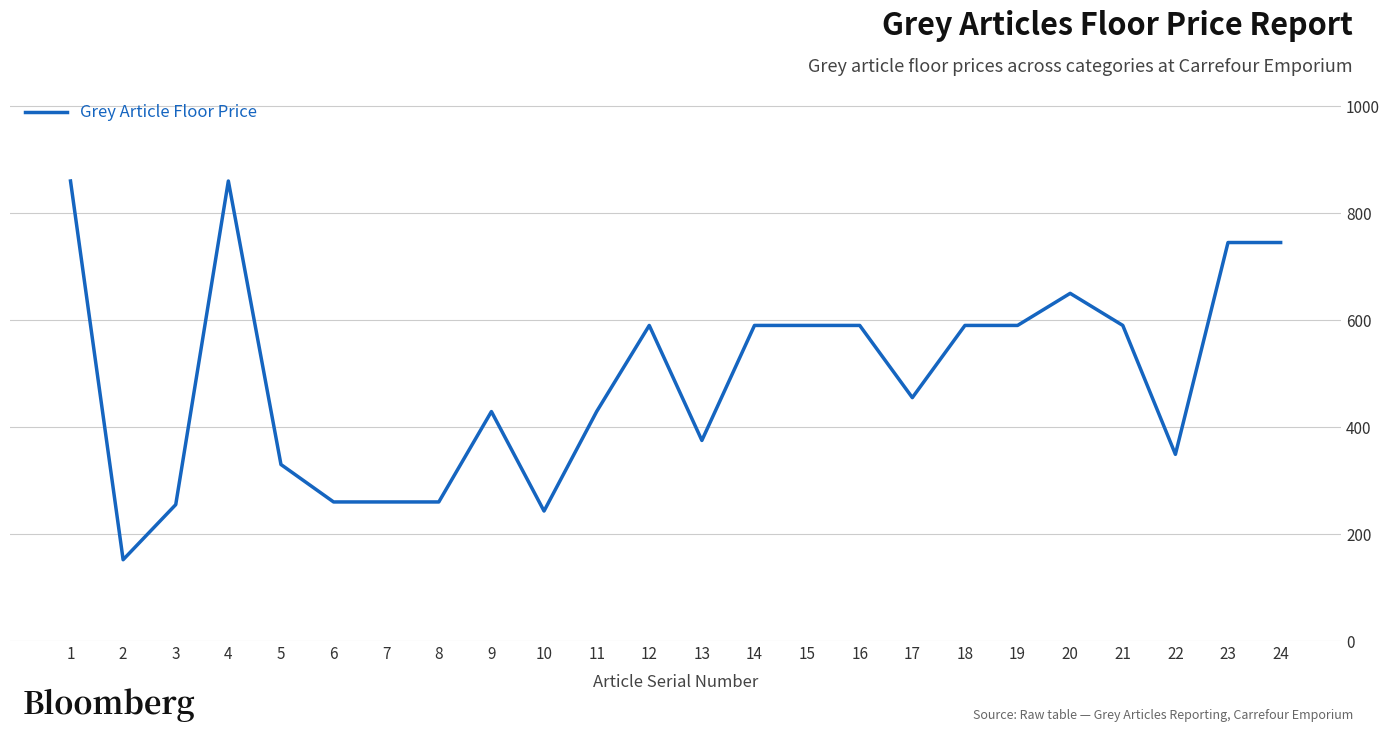

What is the sum of the values at 3 and 7?

515